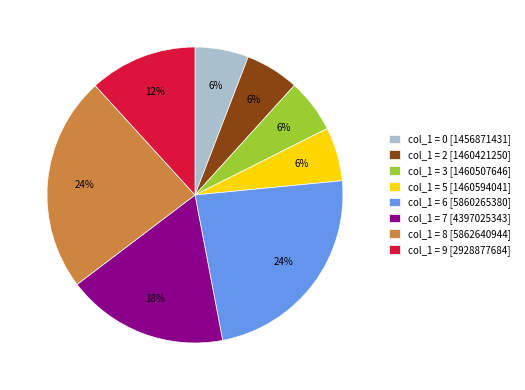

What is the ratio of the value at col_1 = 7 [4397025343] to the value at col_1 = 6 [5860265380]?

0.8